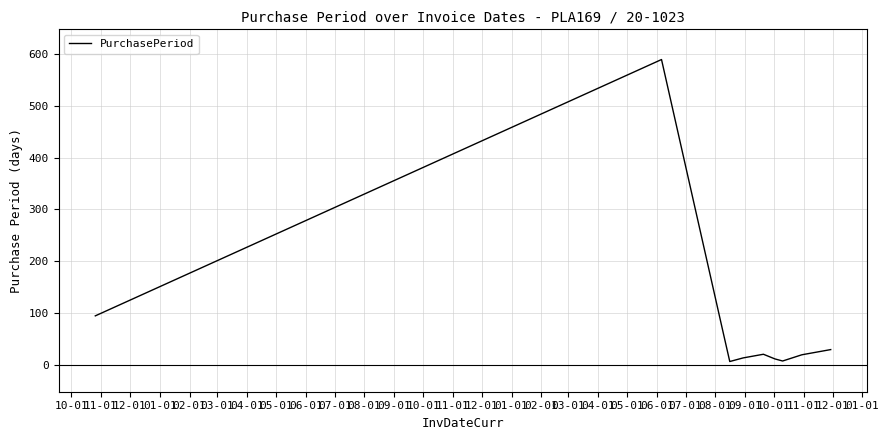

What is the maximum value shown in the chart?

589